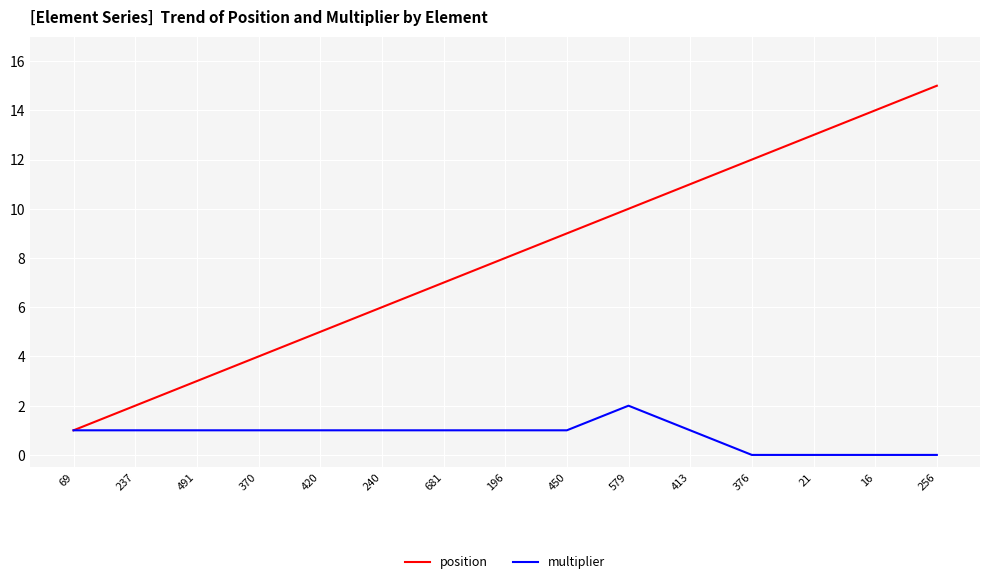

Between 370 and 240, which series saw the biggest shift?

position